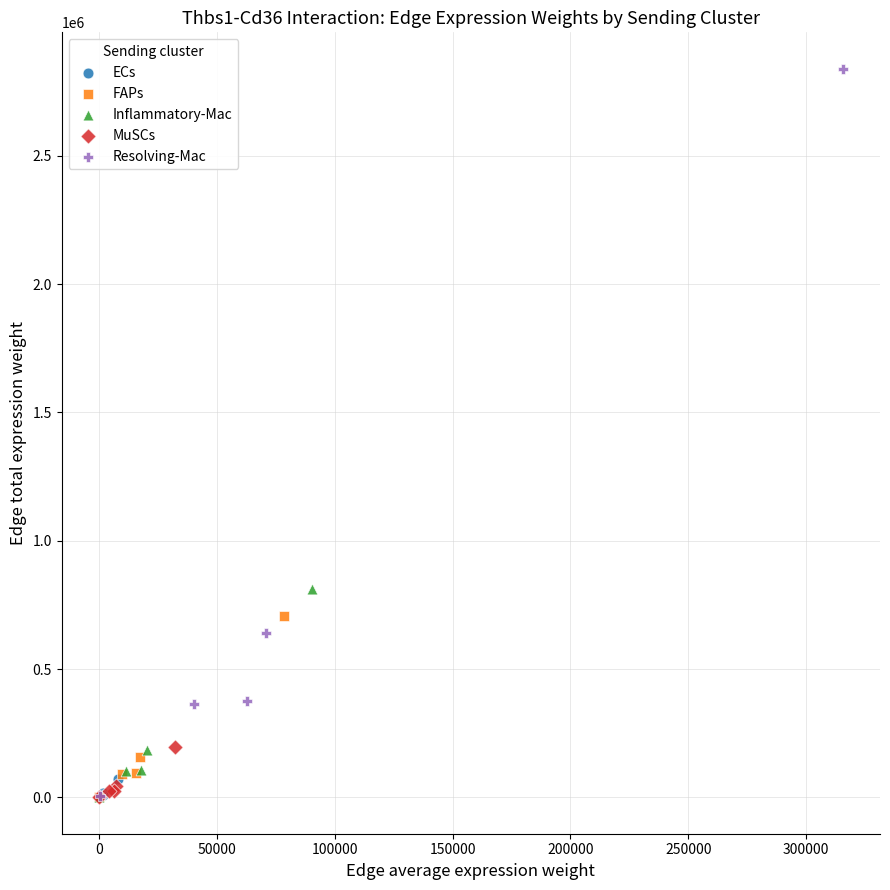

Which series contains the highest Y value?

Resolving-Mac